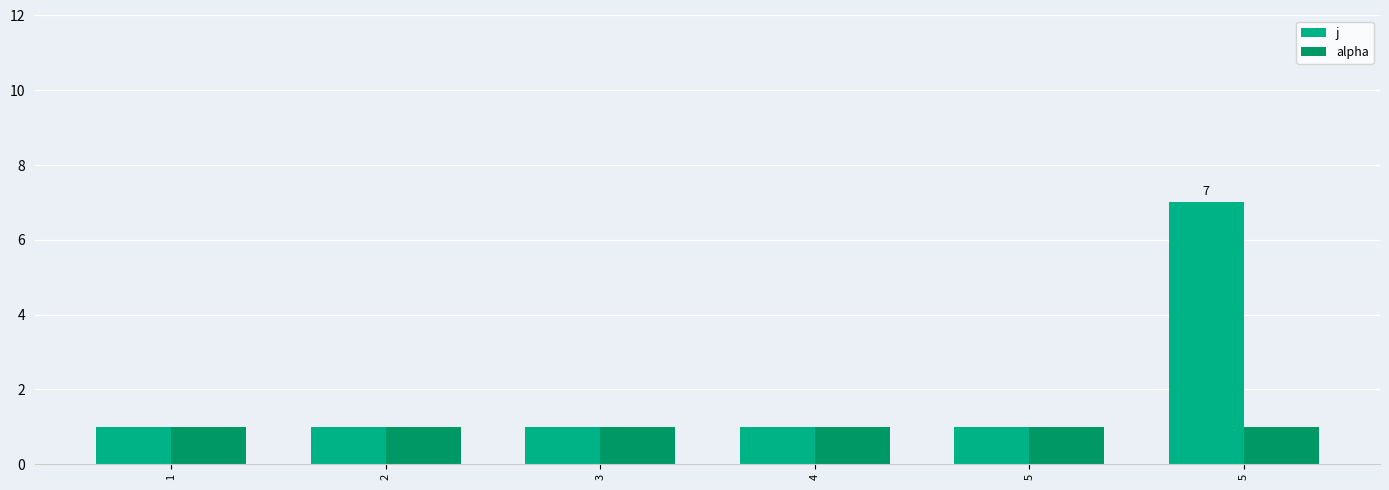

Are the bars horizontal?

No